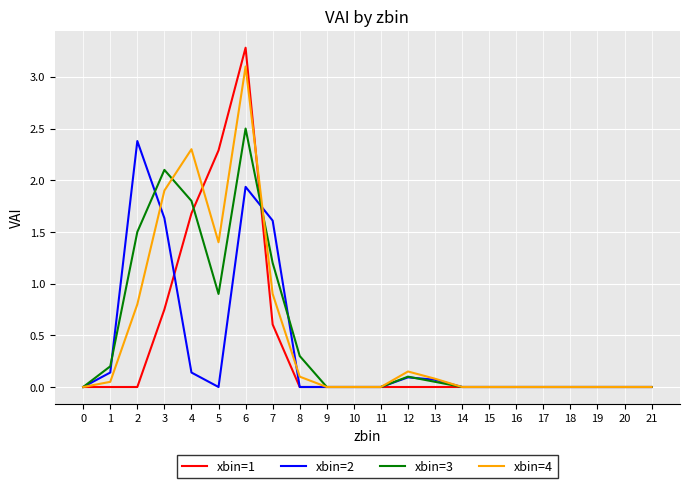

At which category does xbin=4 reach its first local valley?

5